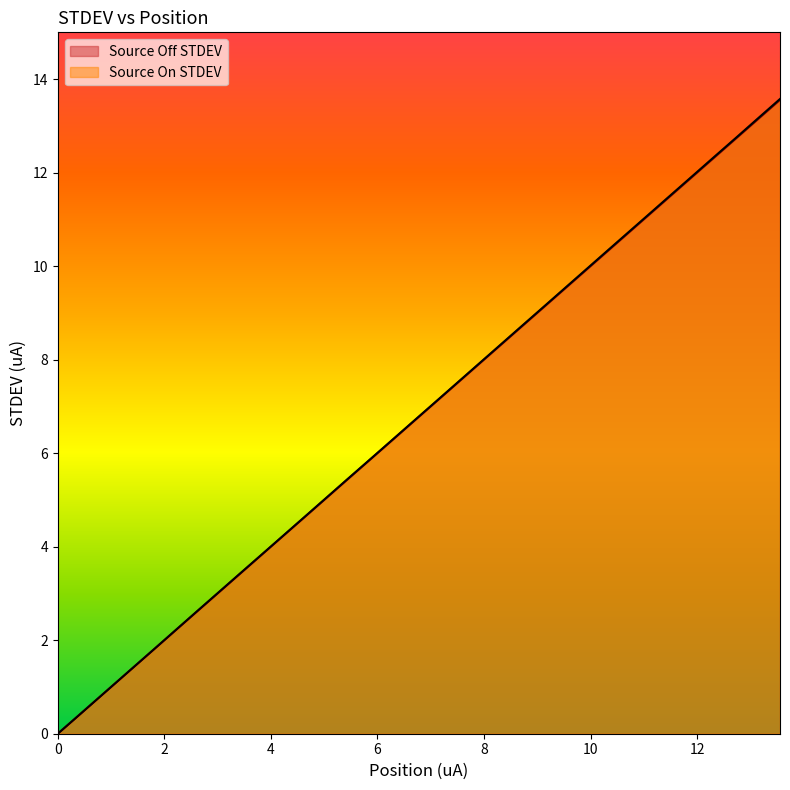

Which series has the largest range (max minus min)?

Source On STDEV